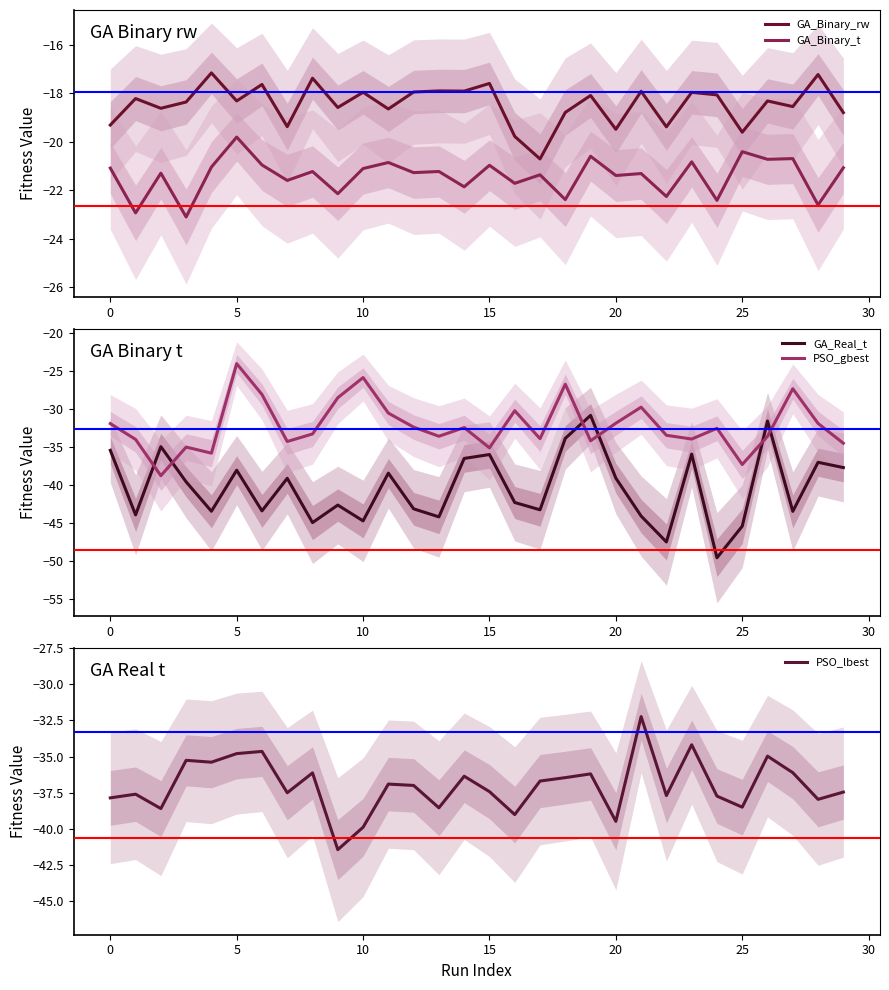

Does the chart display data point markers on the line(s)?

No